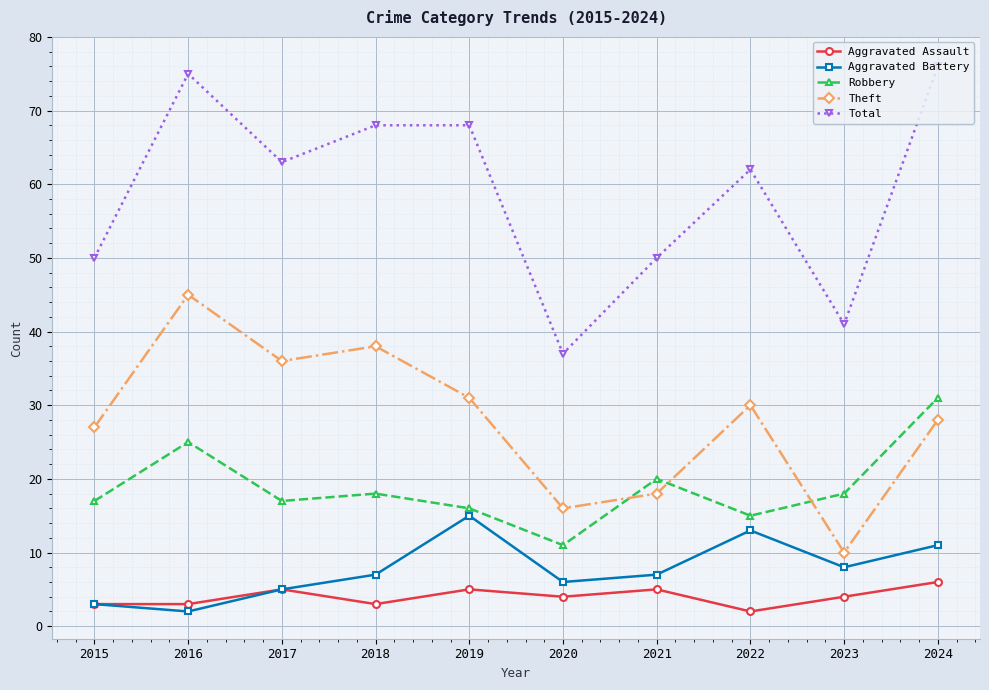

What is the total value across all series at 2017?

126